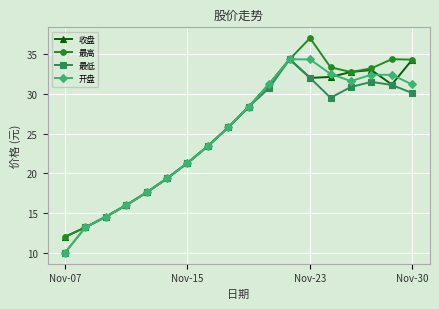

What is the value of the 最高 point at the 11th from the left?

31.2